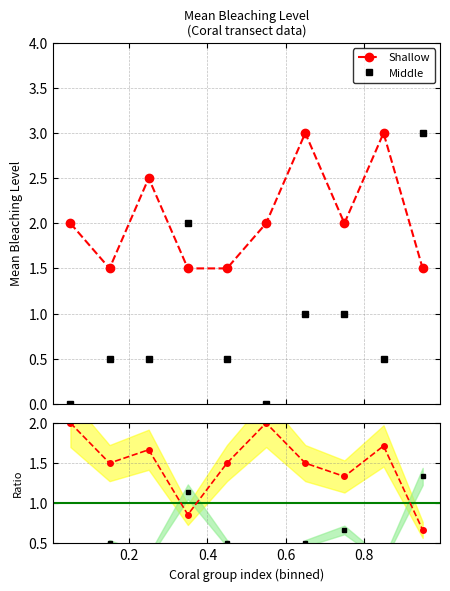

True or false: Shallow has more than 0 interior local peaks.

True